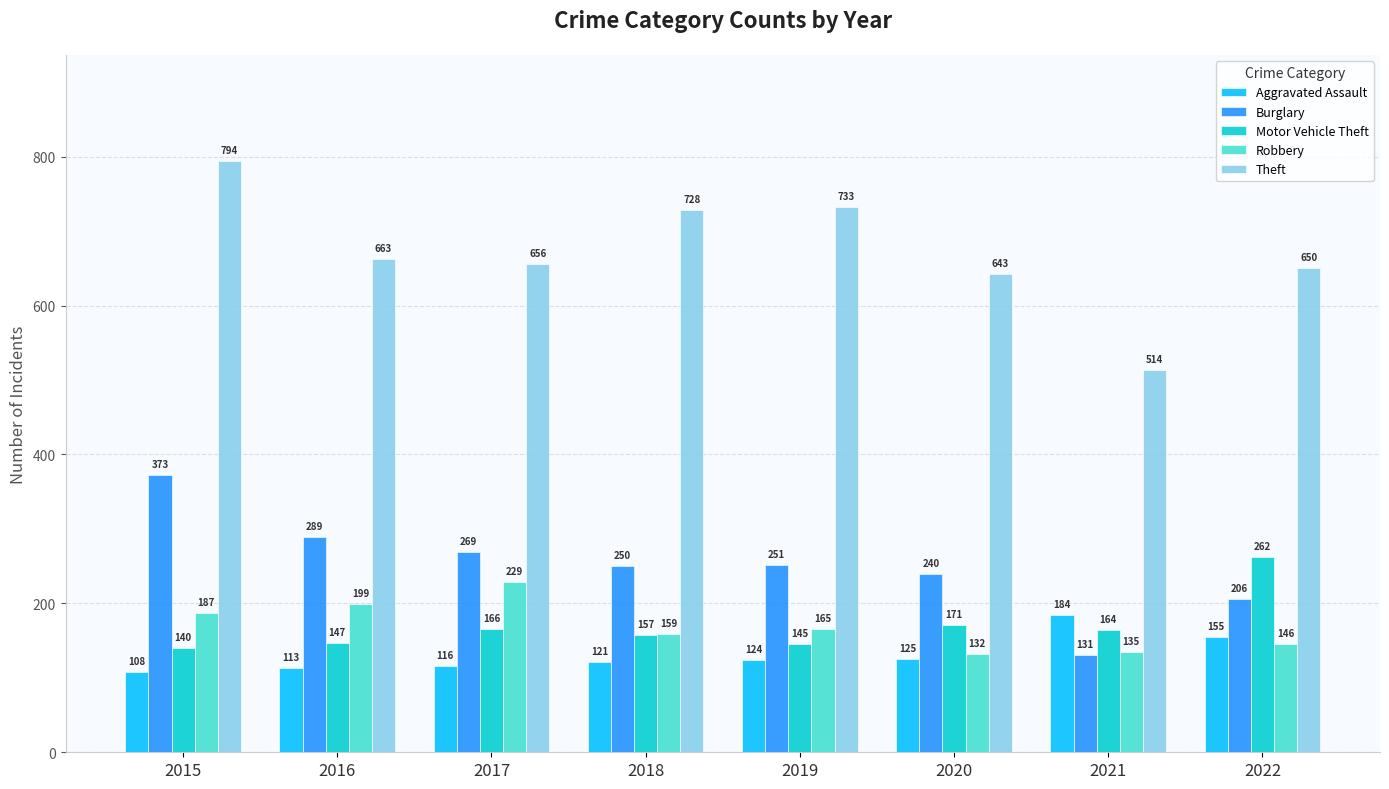

Is it true that Aggravated Assault equals 108 at 2015?

True